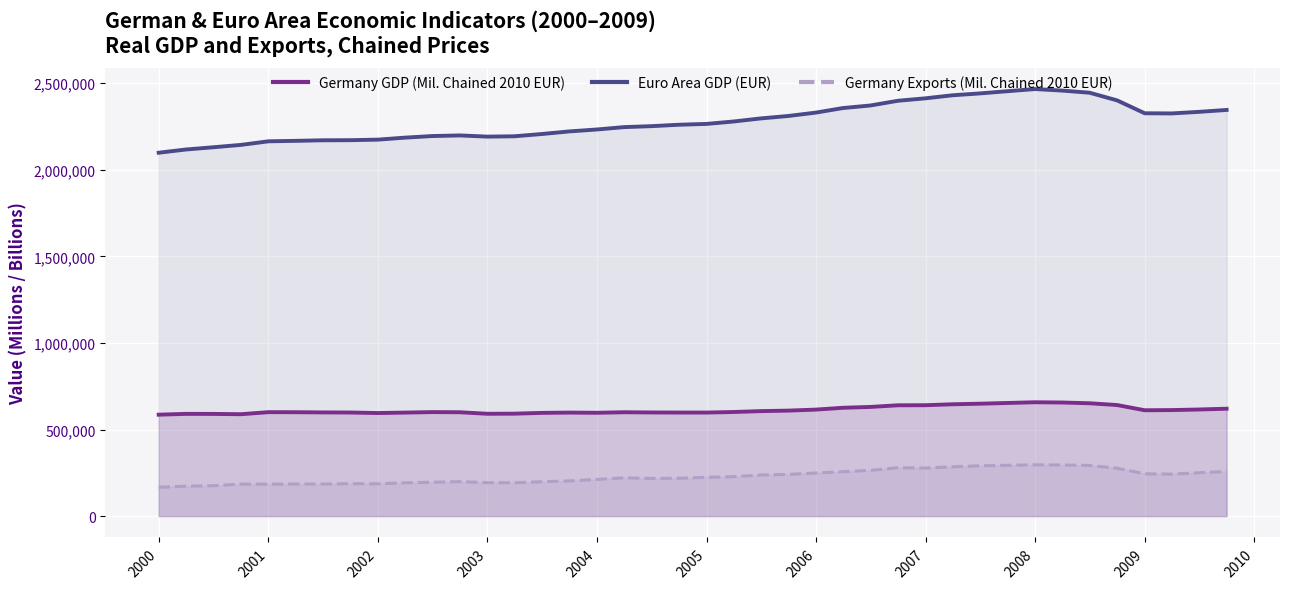

How many lines are shown in the chart?

3